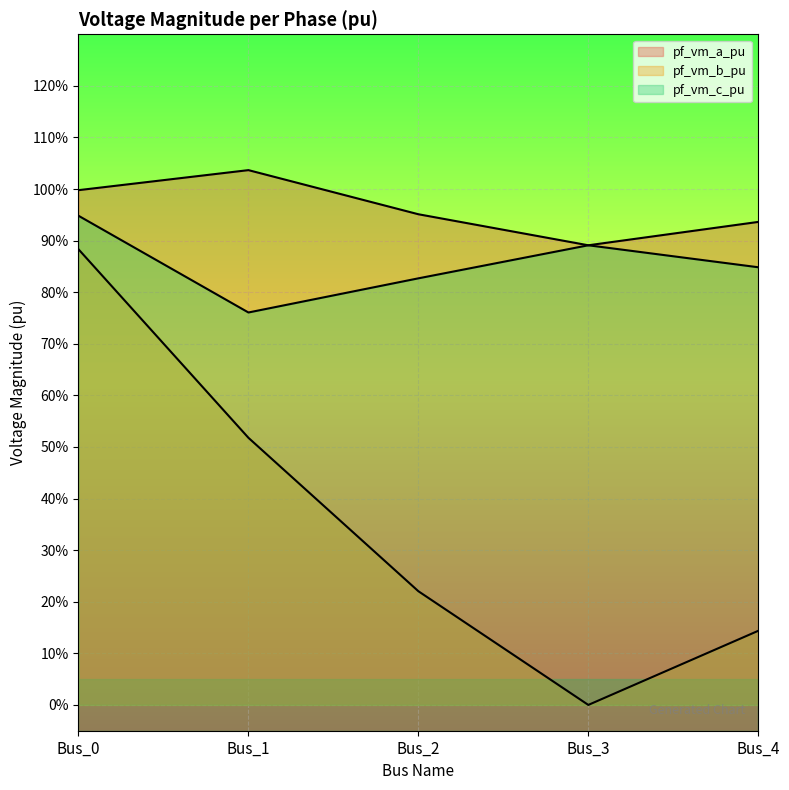

At which label does pf_vm_c_pu reach its peak?

Bus_0